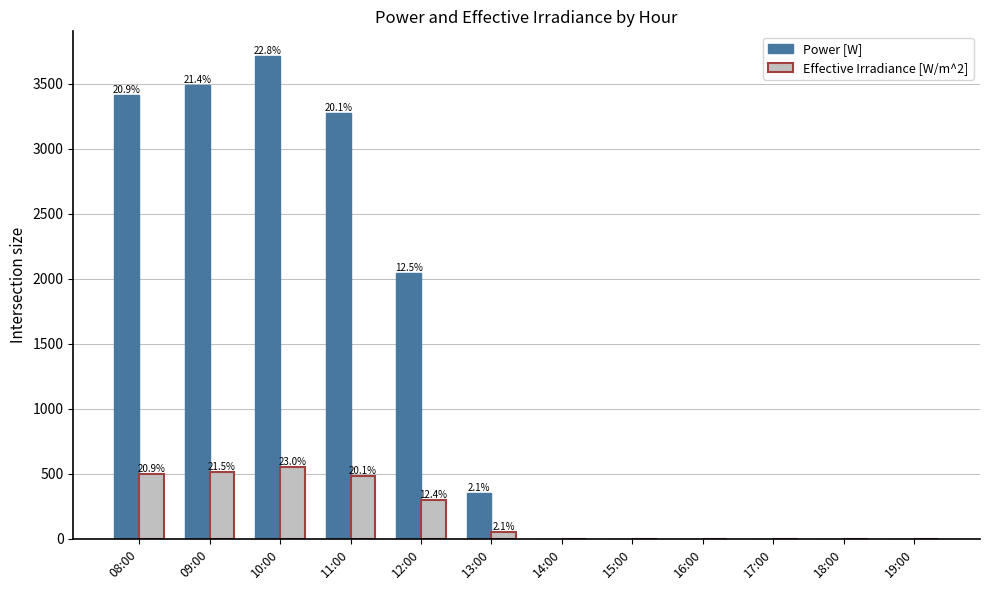

The value of Effective Irradiance [W/m^2] at 10:00 is 552.0. True or false?

True